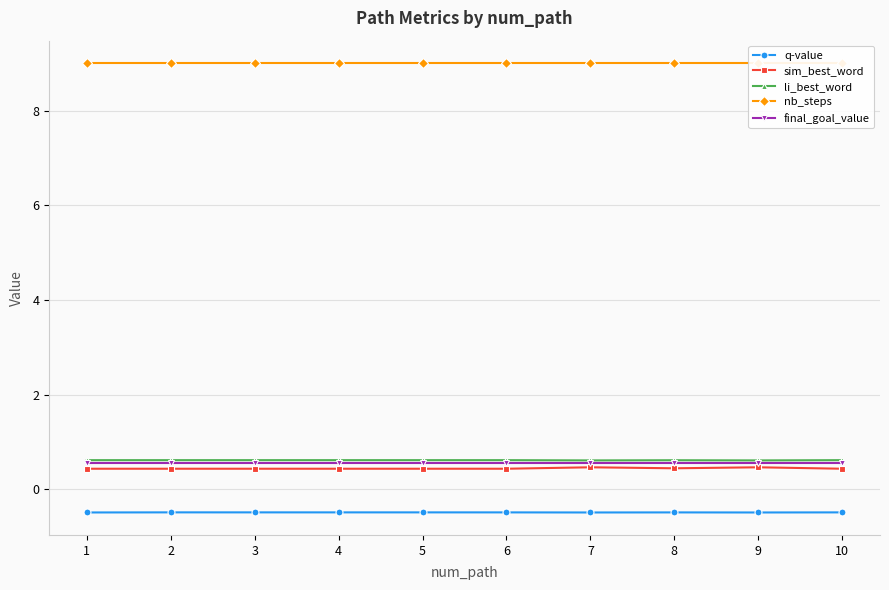

Where is q-value nearest to the value 0?

2